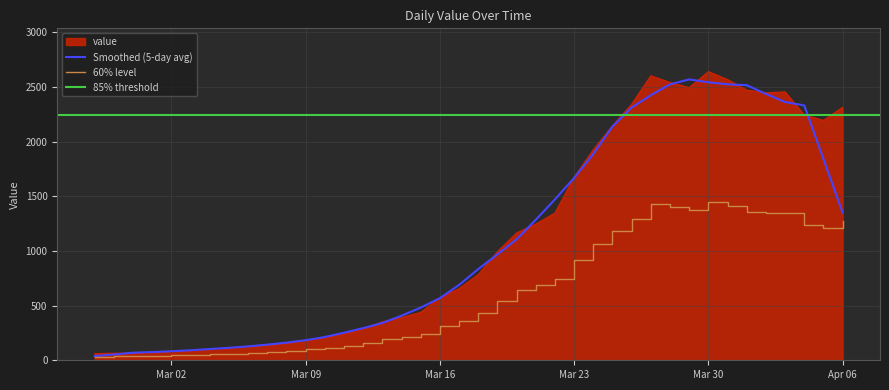

What is the average value?

1124